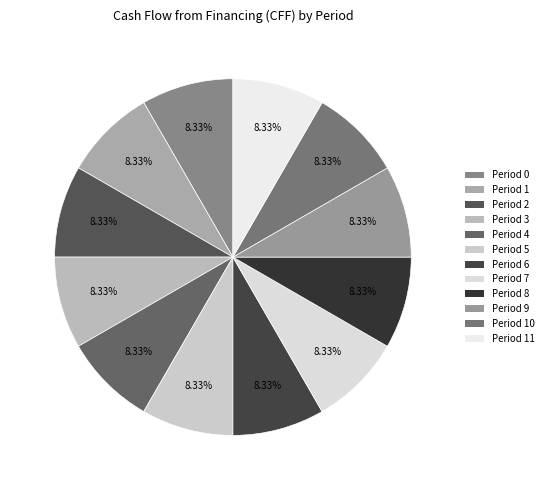

What percentage do Period 5 and Period 9 together represent?

16.7%